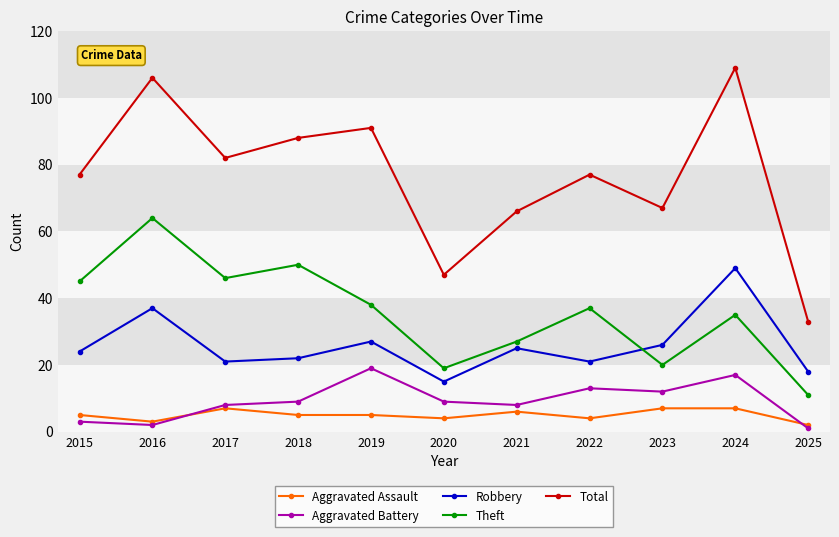

What is the average value of the Total series?

77